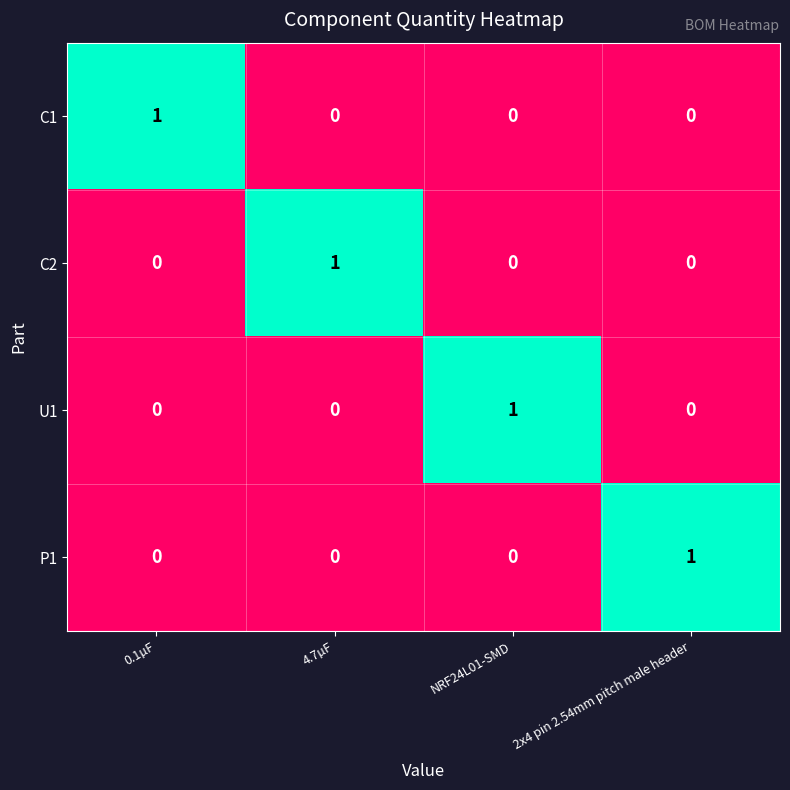

Count the U1 values in the range 0 to 1.

4